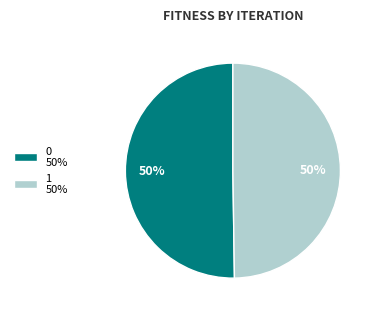

How many slices are in this pie chart?

2